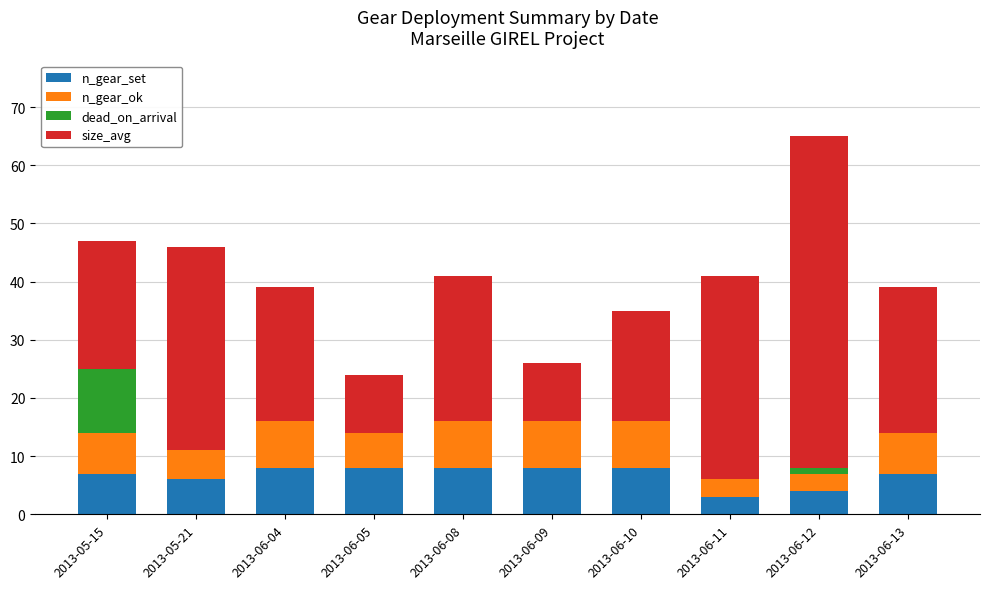

What is the maximum value for n_gear_set?

8